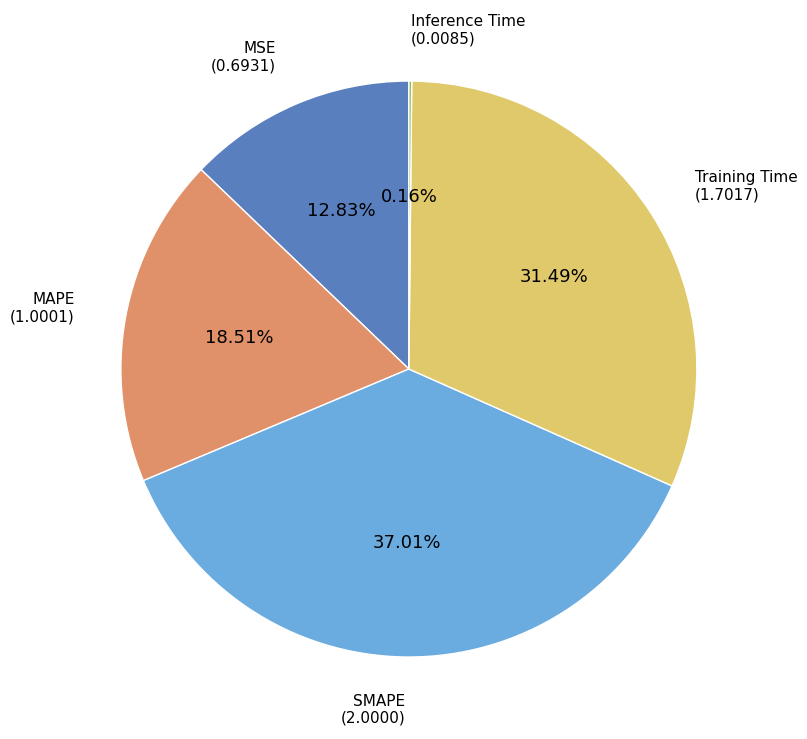

Is there any slice that represents more than half of the pie?

No